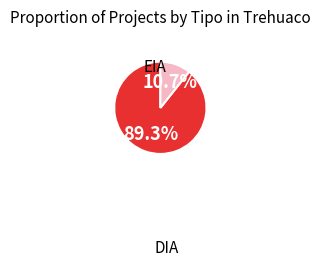

Is there any slice that represents more than half of the pie?

Yes